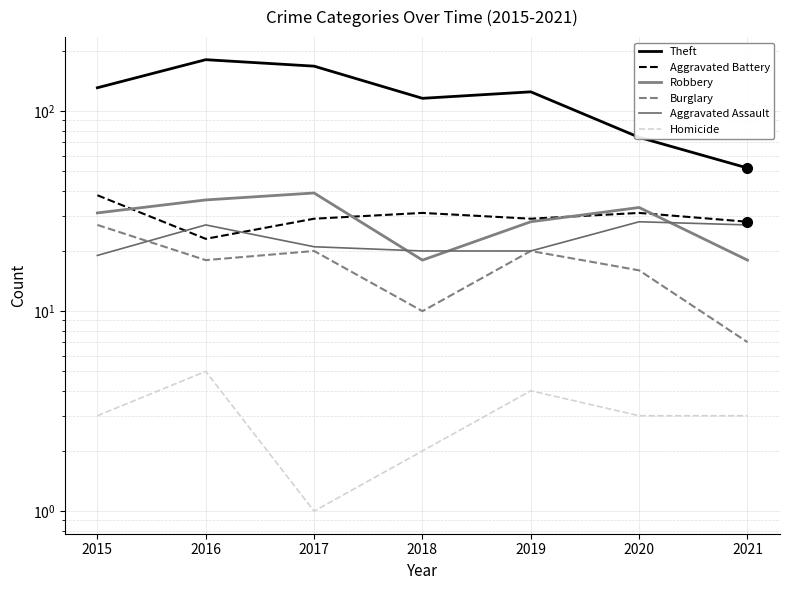

Reading right to left, transcribe all the data shown in this chart.

Theft: 2021=52	2020=74	2019=125	2018=116	2017=168	2016=181	2015=131
Aggravated Battery: 2021=28	2020=31	2019=29	2018=31	2017=29	2016=23	2015=38
Robbery: 2021=18	2020=33	2019=28	2018=18	2017=39	2016=36	2015=31
Burglary: 2021=7	2020=16	2019=20	2018=10	2017=20	2016=18	2015=27
Aggravated Assault: 2021=27	2020=28	2019=20	2018=20	2017=21	2016=27	2015=19
Homicide: 2021=3	2020=3	2019=4	2018=2	2017=1	2016=5	2015=3